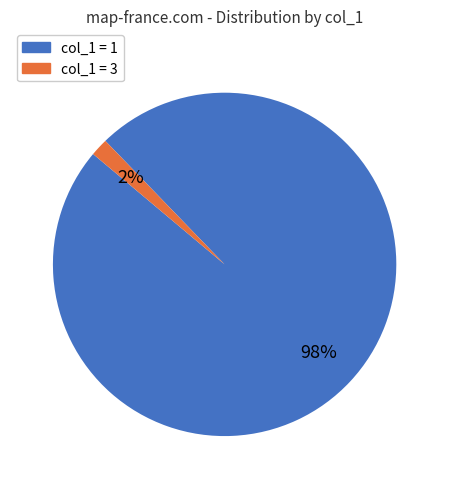

To the nearest percent, what is the average slice percentage?

50%